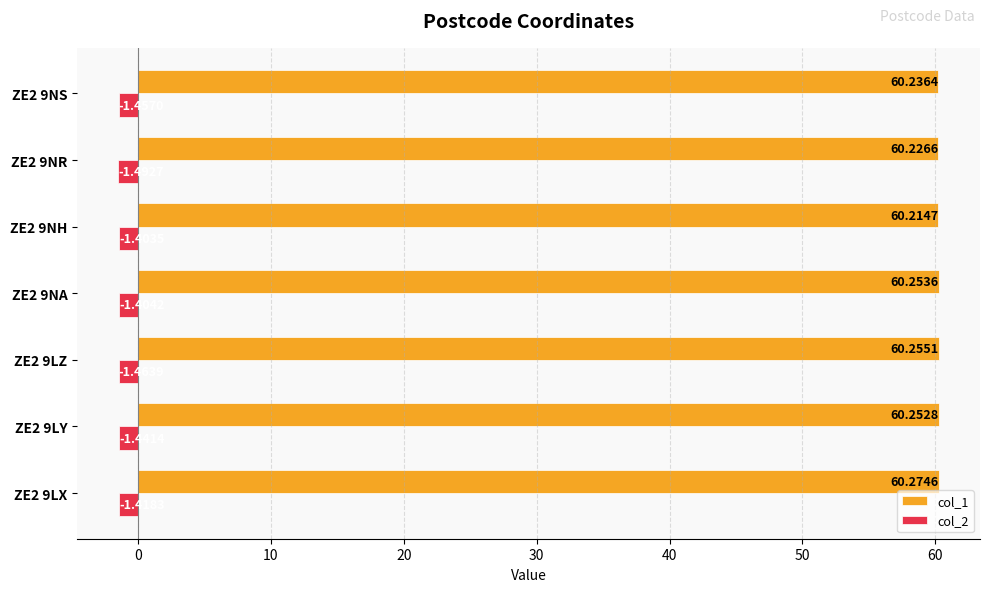

Which series has the widest spread of values?

col_2